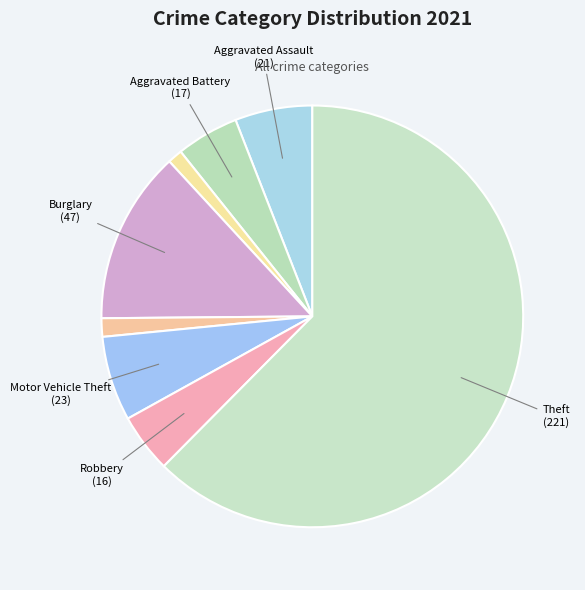

How many segments does this pie chart have?

8